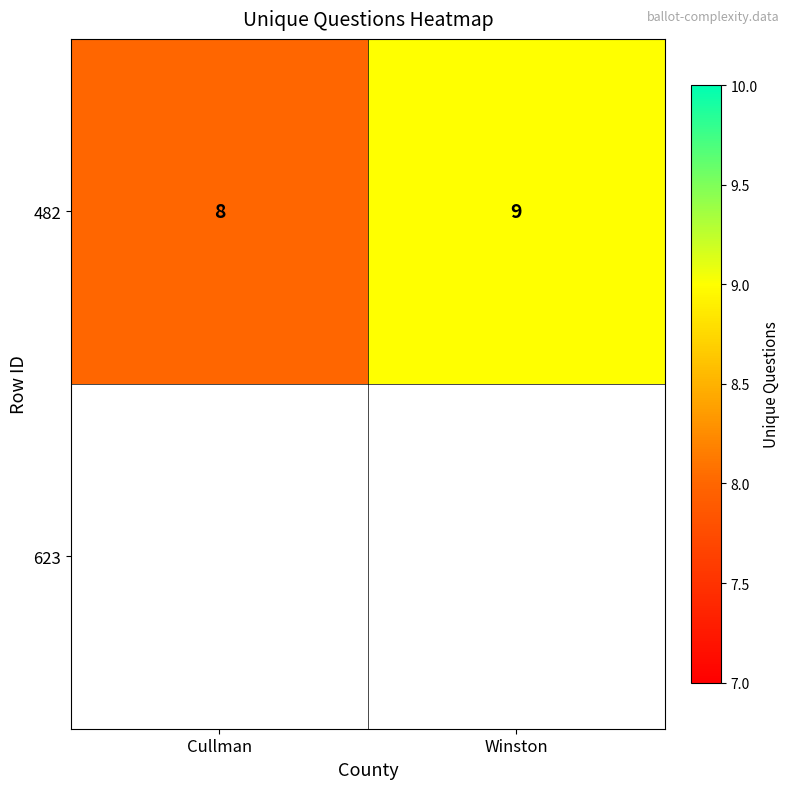

Rank the categories by value from highest to lowest.

Winston, Cullman